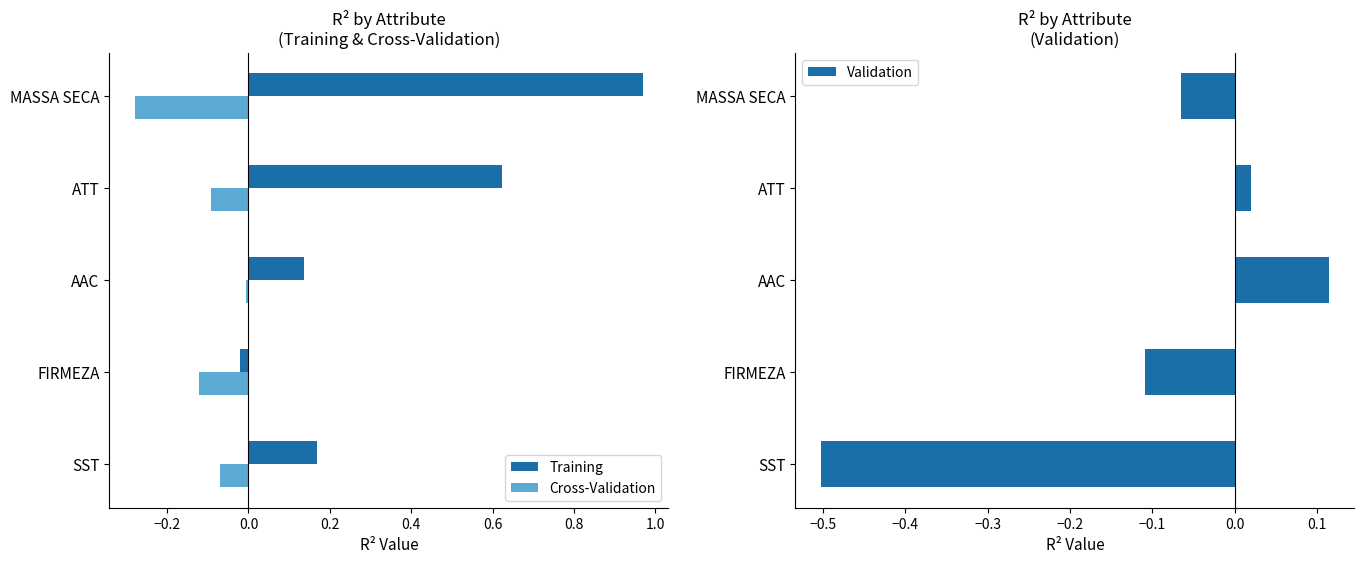

Which series has the widest spread of values?

Training